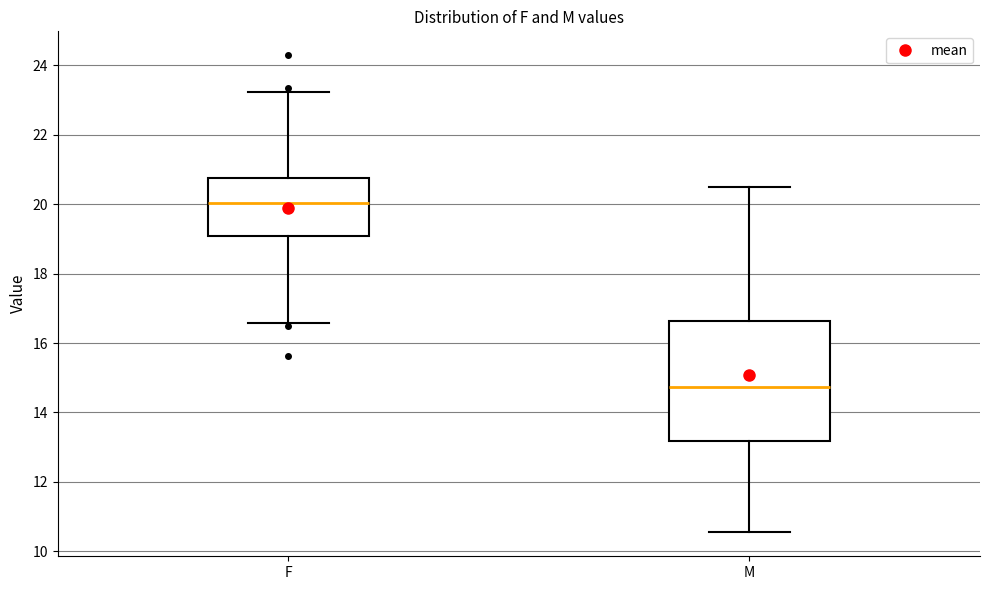

Which box is the tallest, from its lower edge to its upper edge?

M